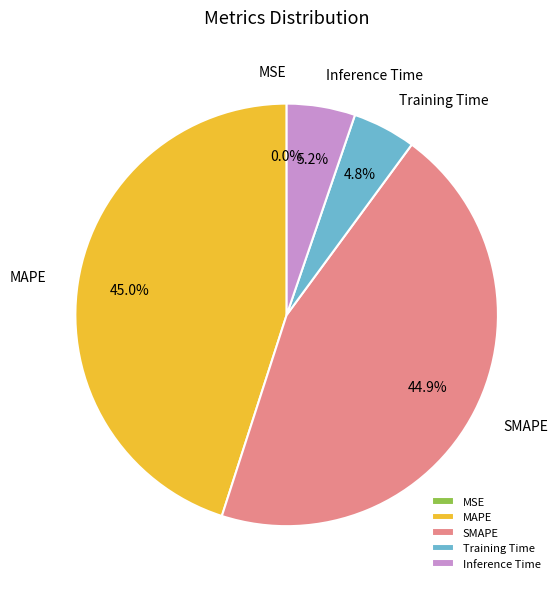

Between MAPE and Training Time, which is larger?

MAPE